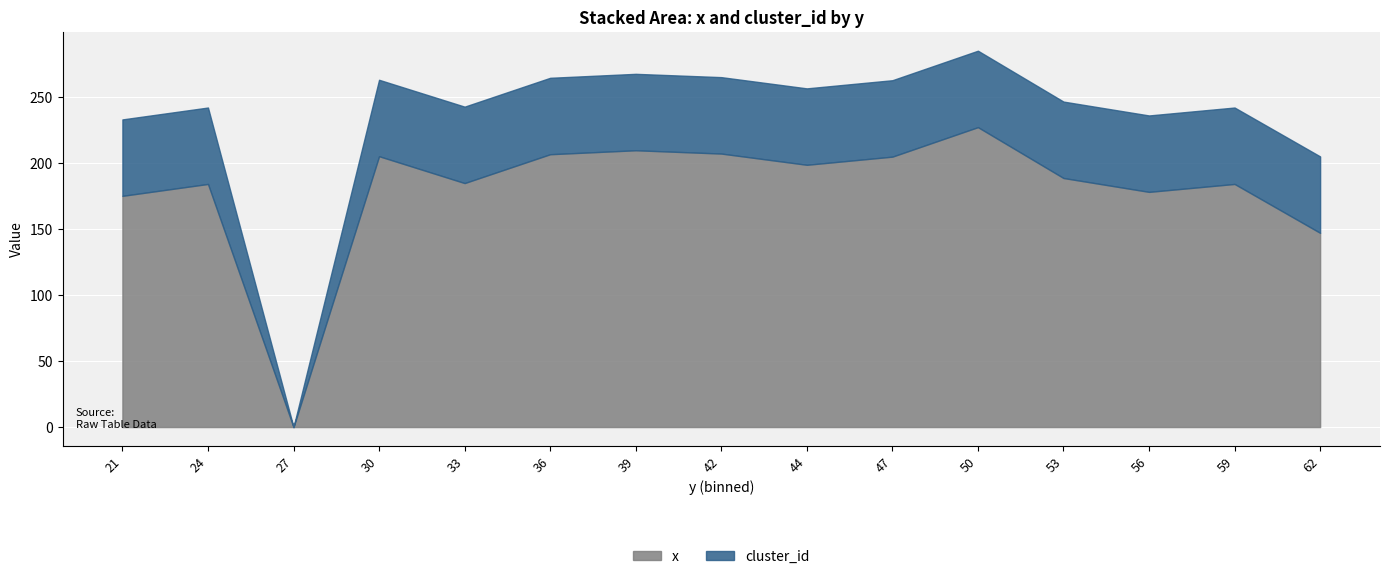

Is the value of cluster_id at 47 greater than the value of x at 32?

No